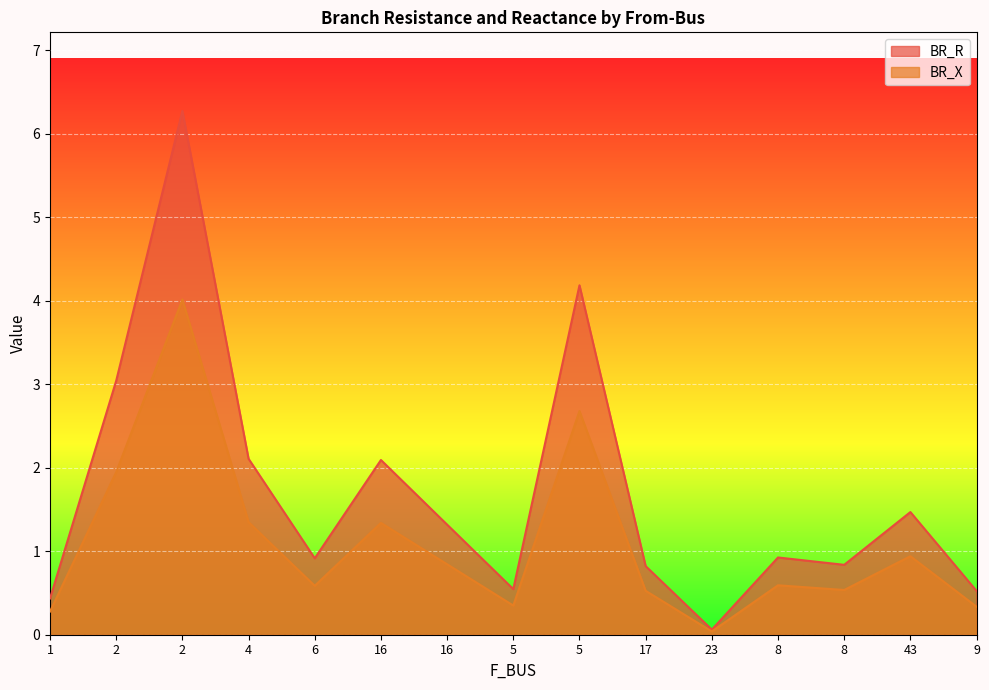

At which category is the sum across all series the highest?

2